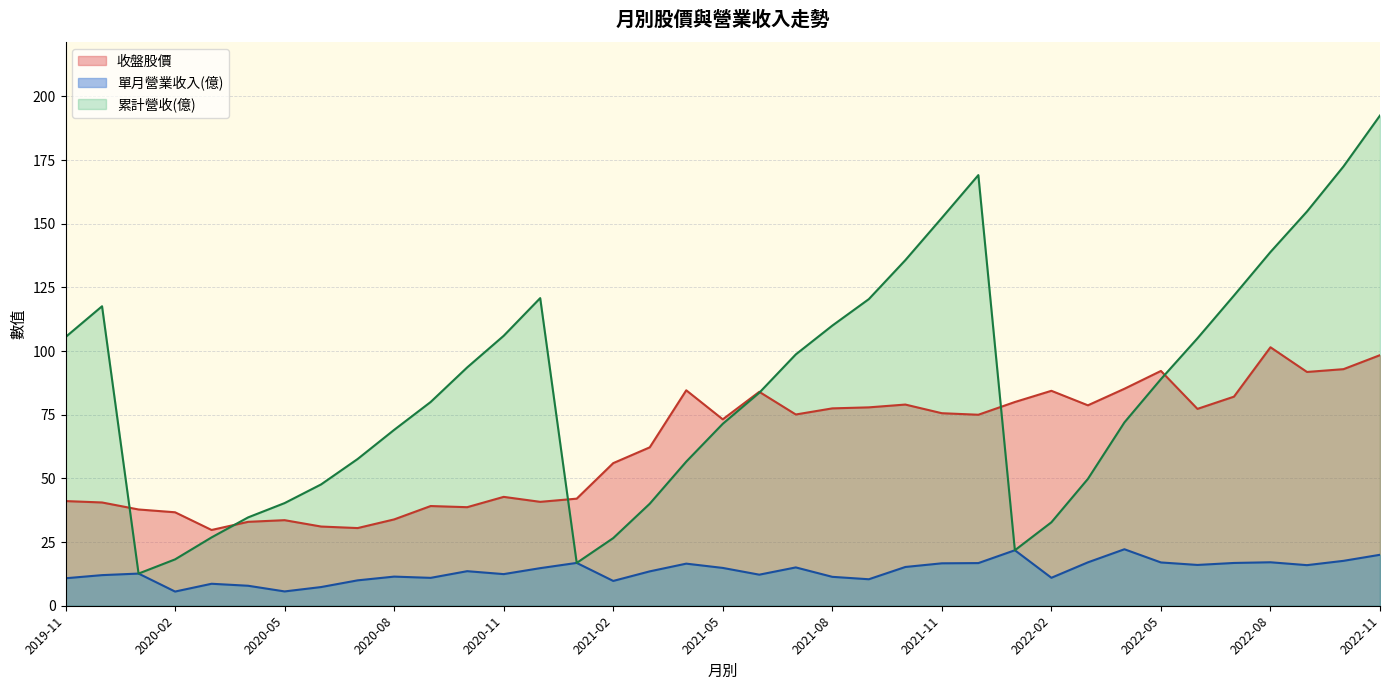

List the series in order of their overall mean, lowest first.

單月營業收入(億), 收盤股價, 累計營收(億)